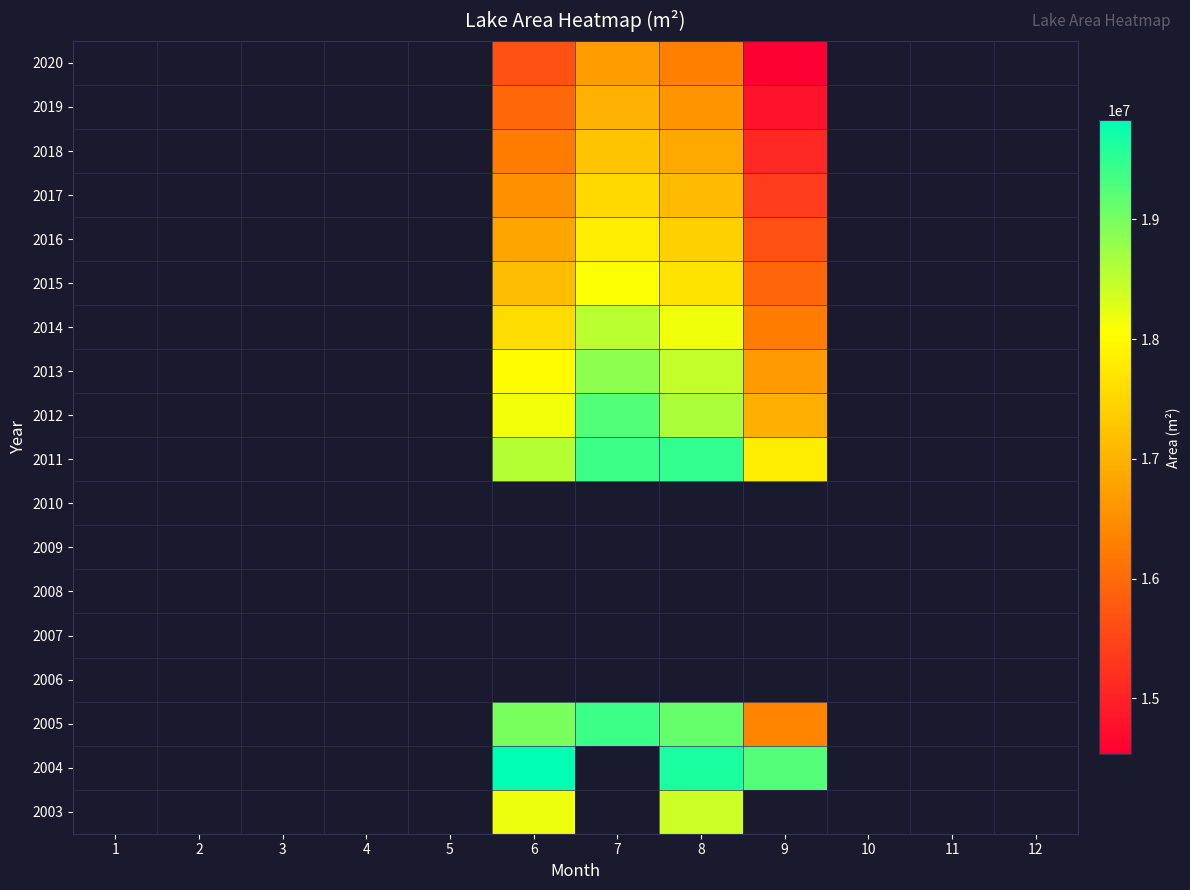

The 2018 series shows 24969502.2 at 8. True or false?

False